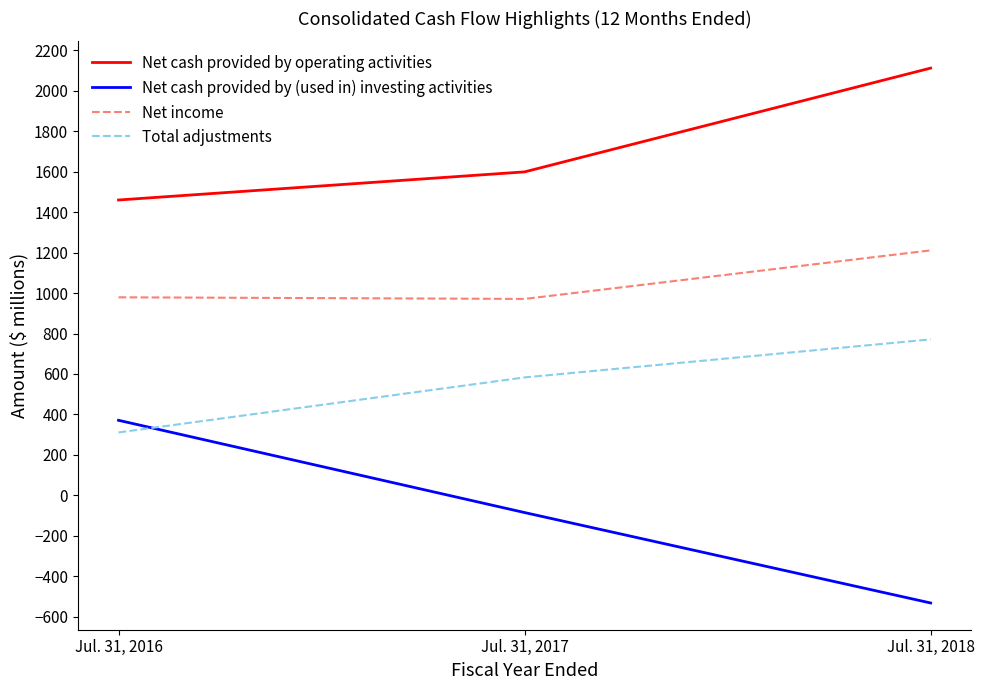

What are all the series names shown in the legend?

Net cash provided by operating activities, Net cash provided by (used in) investing activities, Net income, Total adjustments